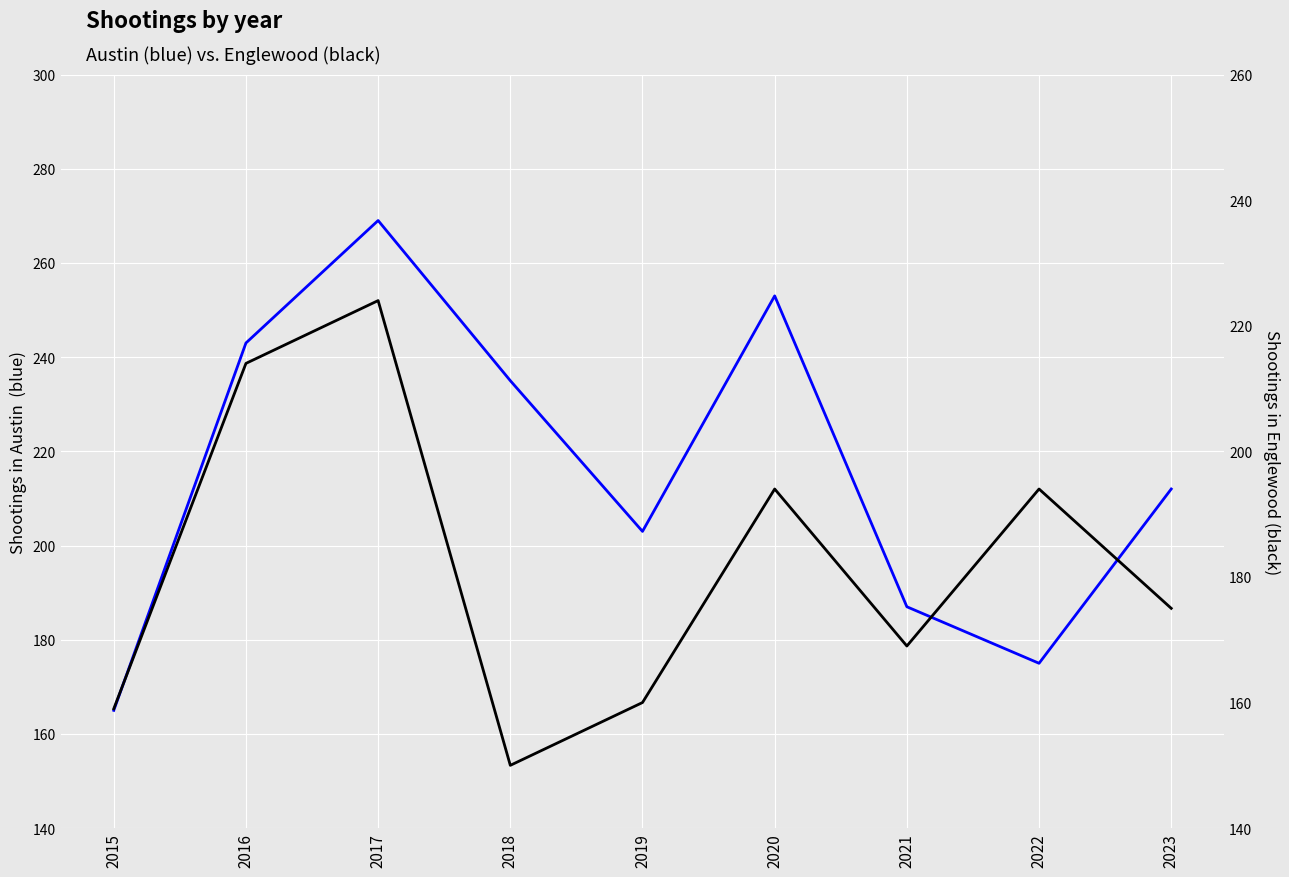

At which category is the sum across all series the highest?

2017